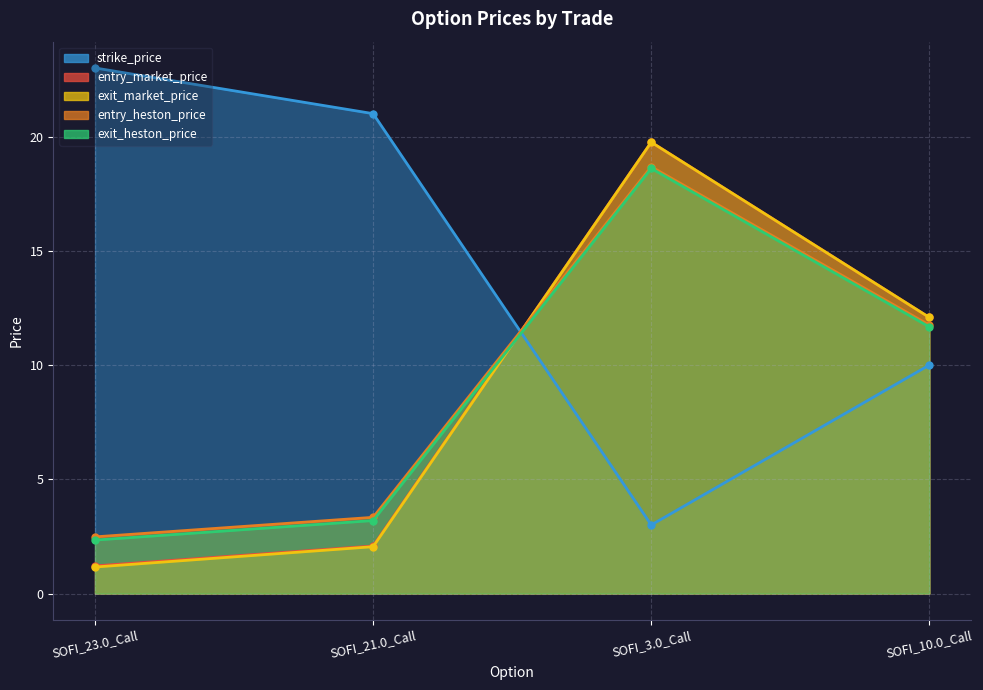

At how many categories does at least one series exceed 22?

1